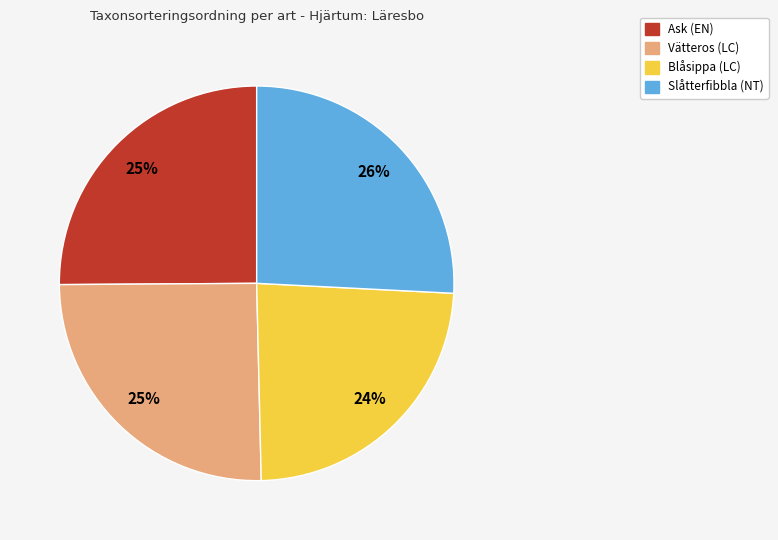

Is it true that Slåtterfibbla (NT) is 33% of the pie?

False